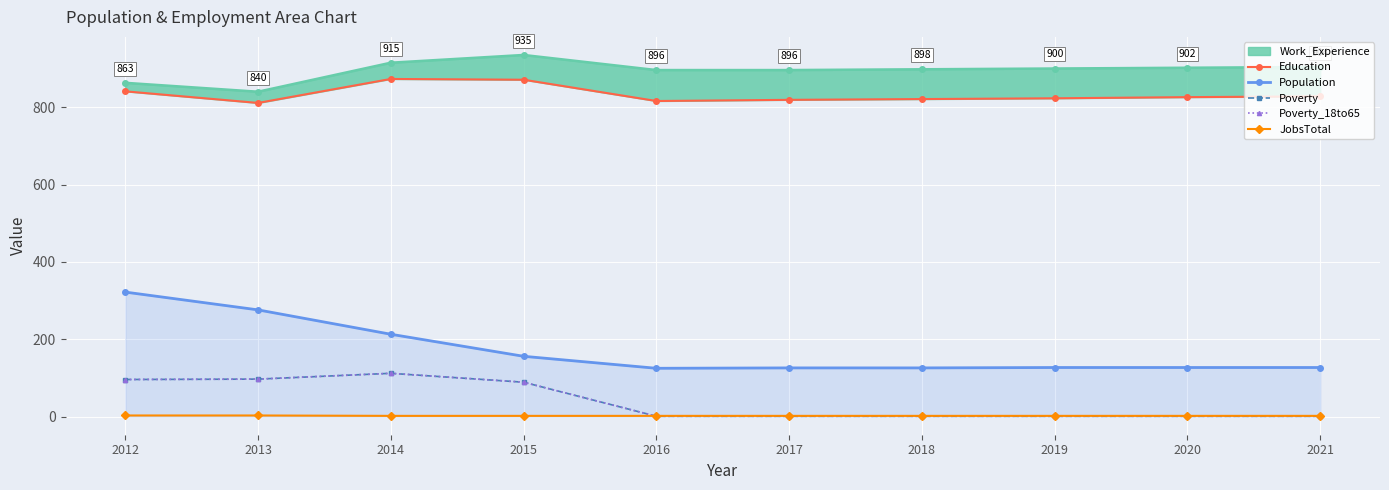

Between 2016 and 2013, which is larger?

2016